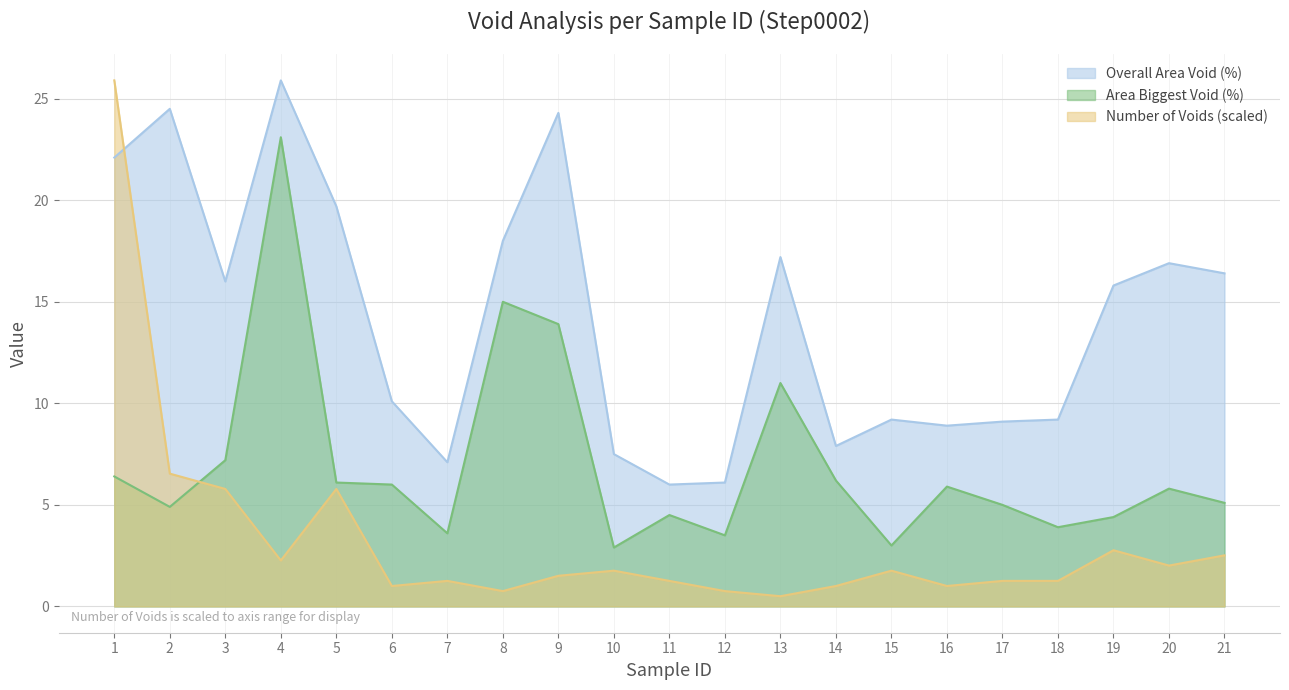

What is the difference between the maximum and minimum values in the Overall Area Void (%) series?

19.9